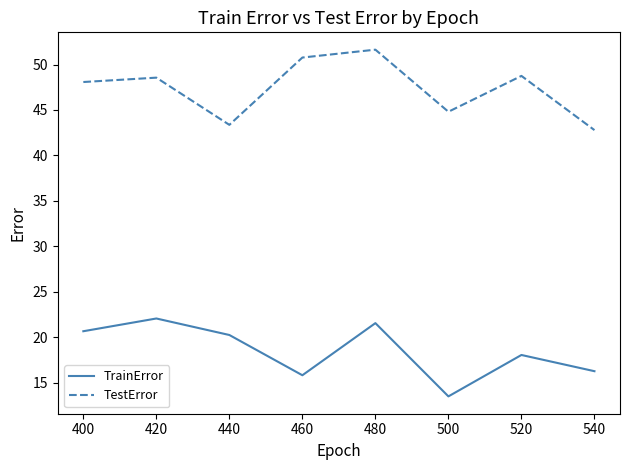

At which category is the sum across all series the highest?

480